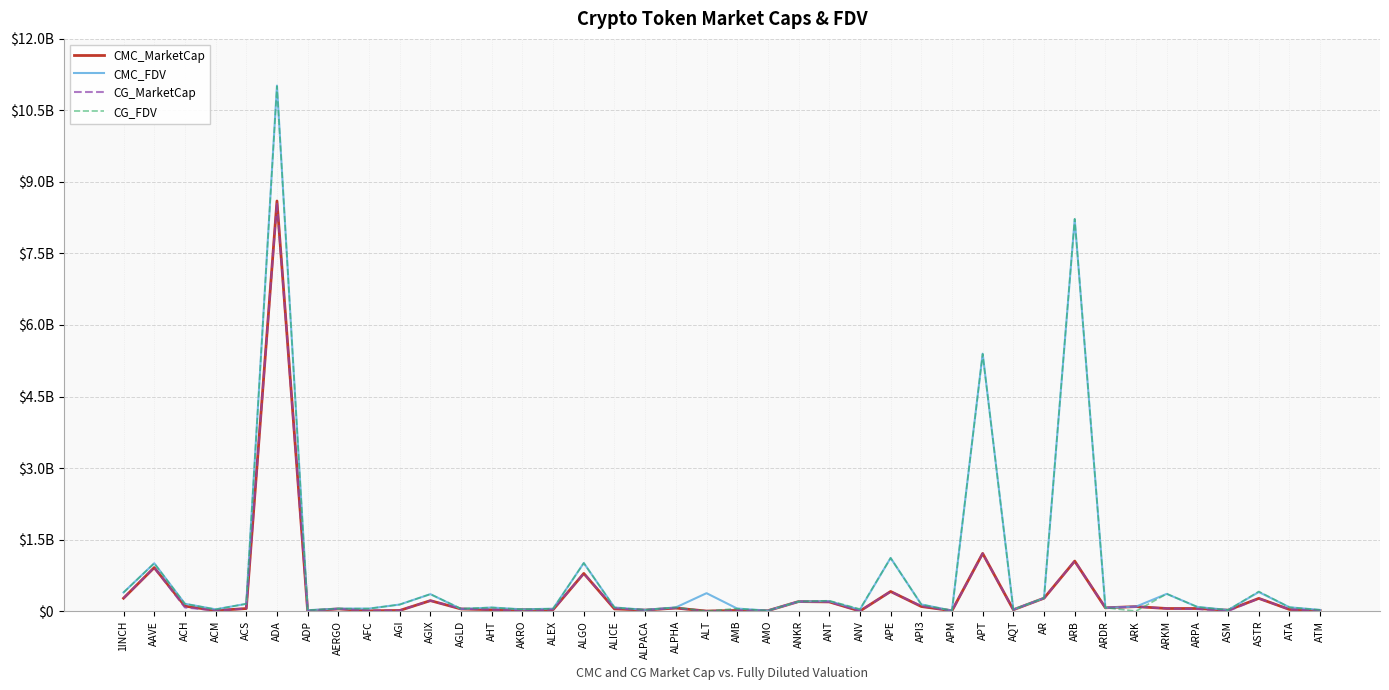

What is the value of the CMC_MarketCap point at the 40th from the left?

9352204.9